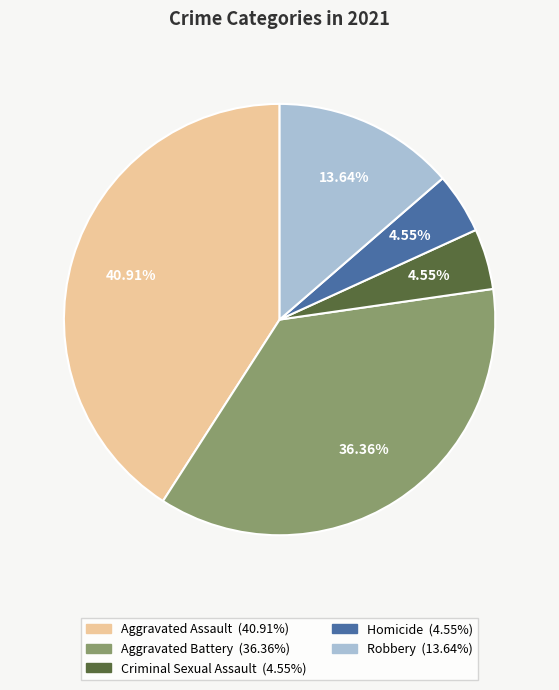

Count the number of slices in the pie.

5